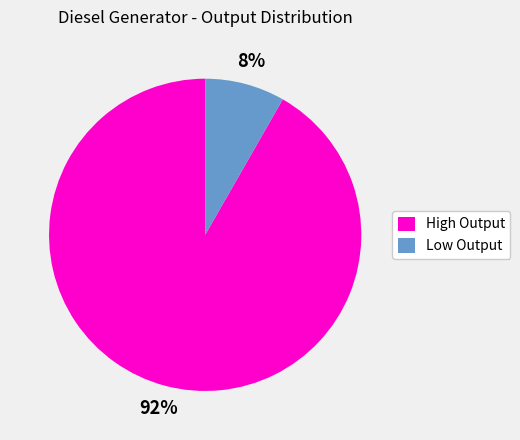

How many segments does this pie chart have?

2